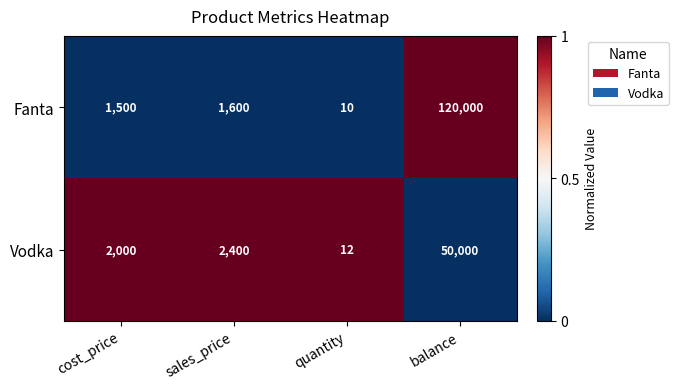

Where is Fanta nearest to the value 60005?

sales_price